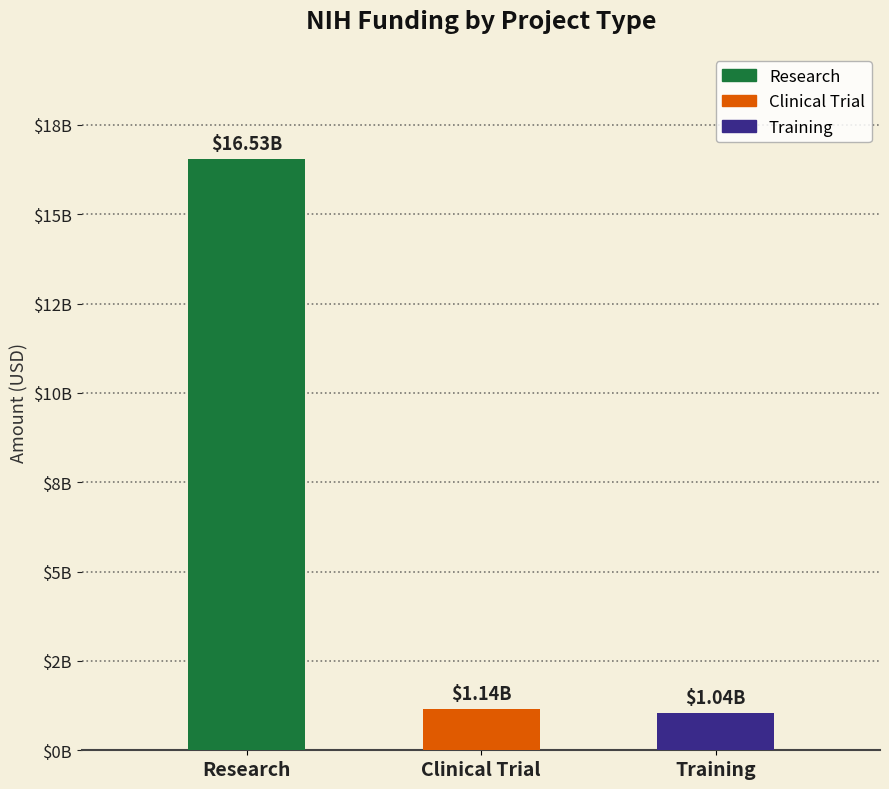

Between Clinical Trial and Research, which is larger?

Research